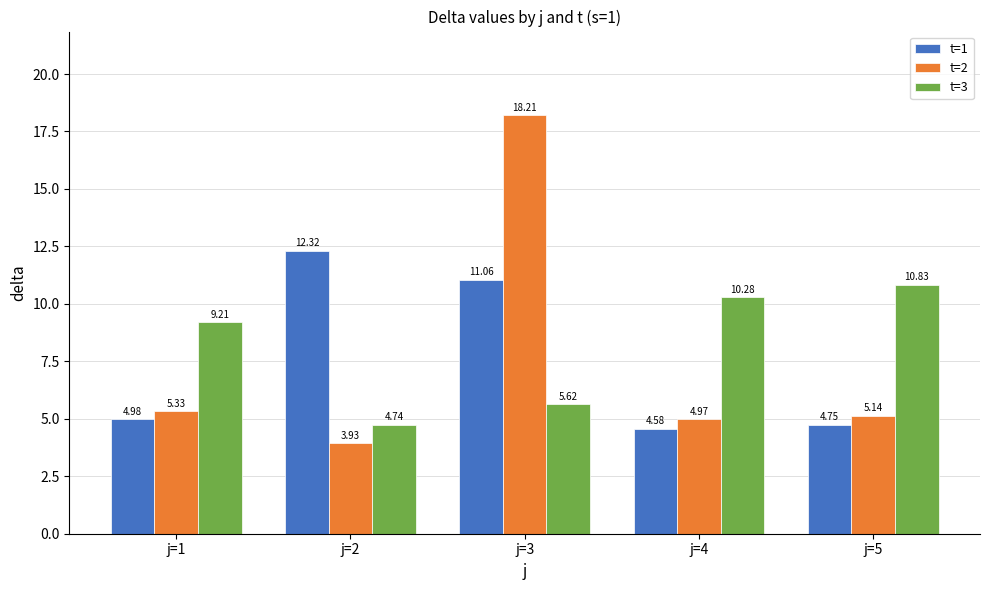

True or false: t=2 has a value of 27.7 at j=3.

False